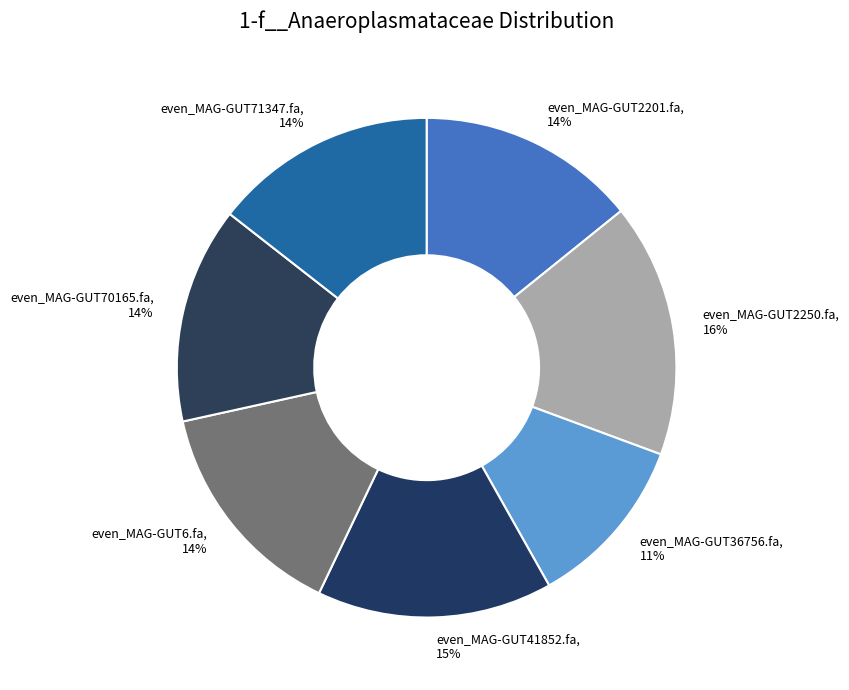

What percentage is the even_MAG-GUT71347.fa slice, to the nearest percent?

14%